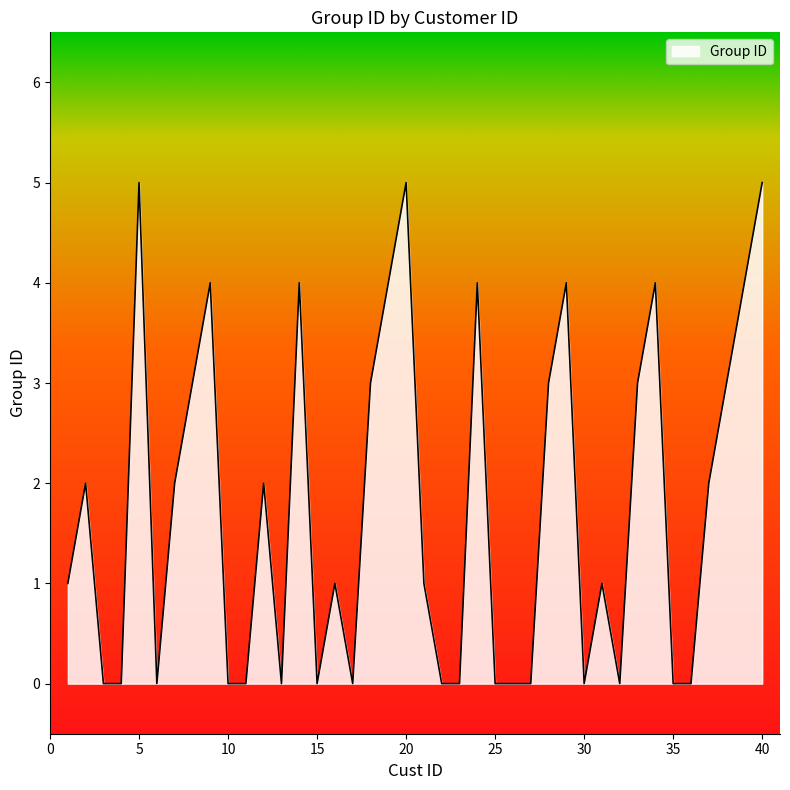

How many categories are shown in the chart?

40